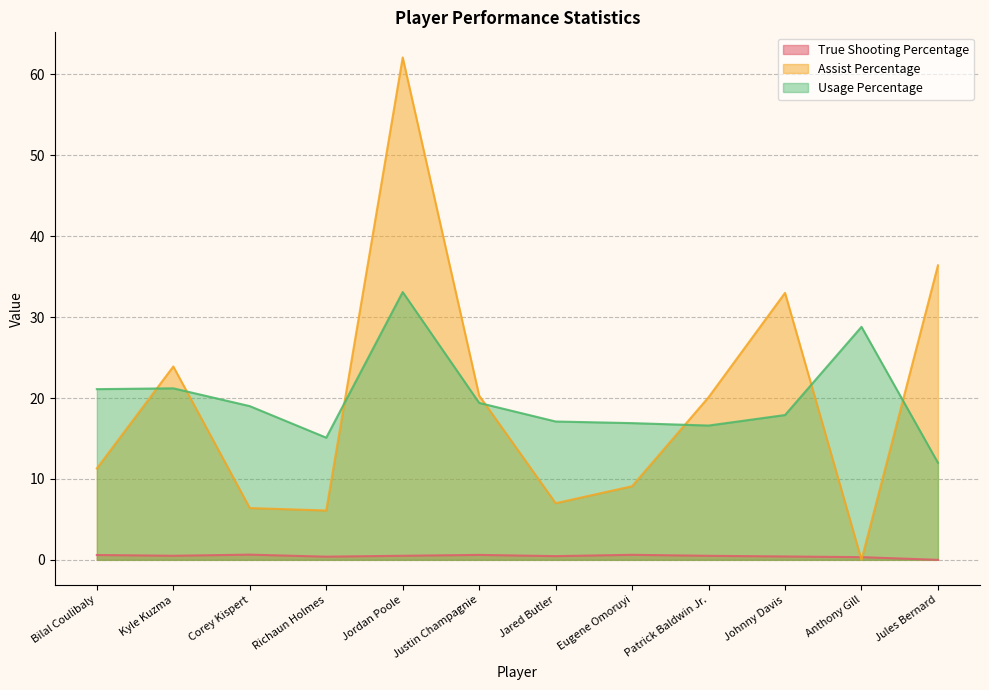

True or false: Usage Percentage has more than 2 points higher than both neighbors.

True